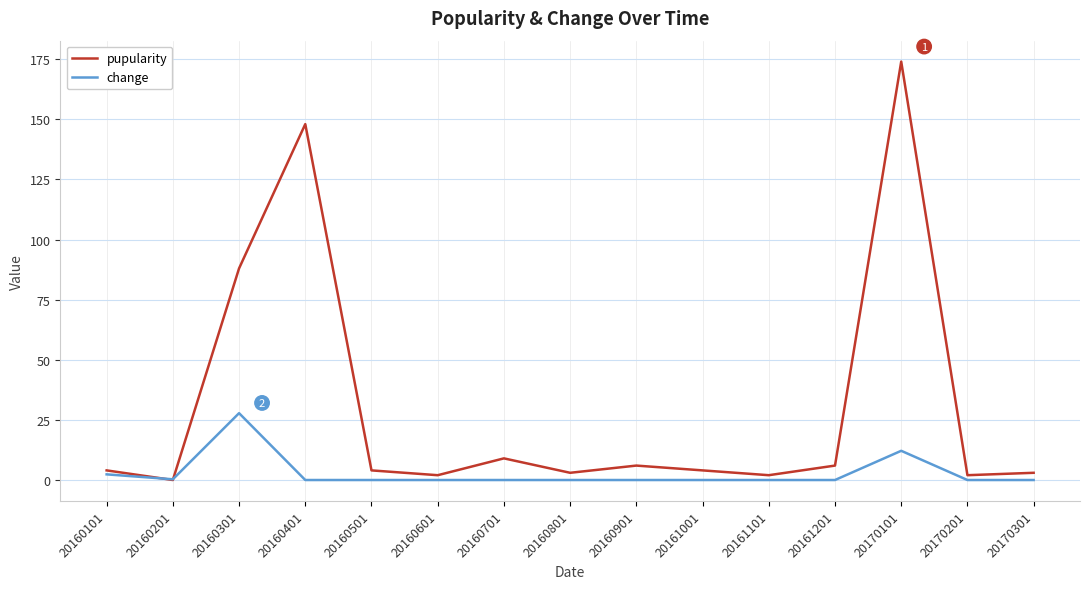

In change, how many points are higher than both neighbors (excluding endpoints)?

2